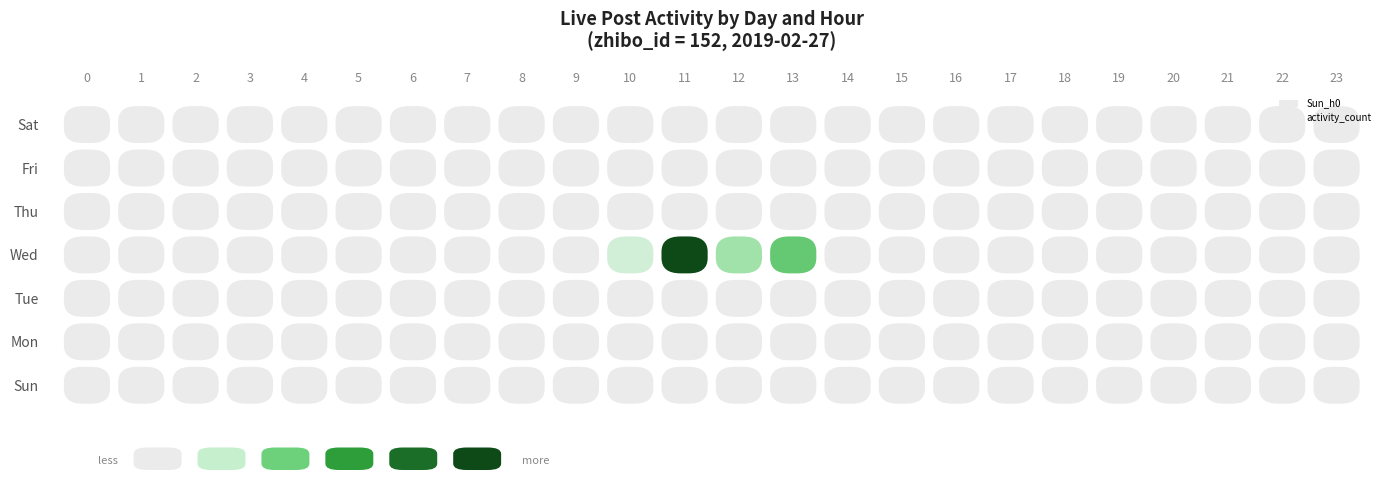

Is it true that 13:00 equals 0 at 3?

True